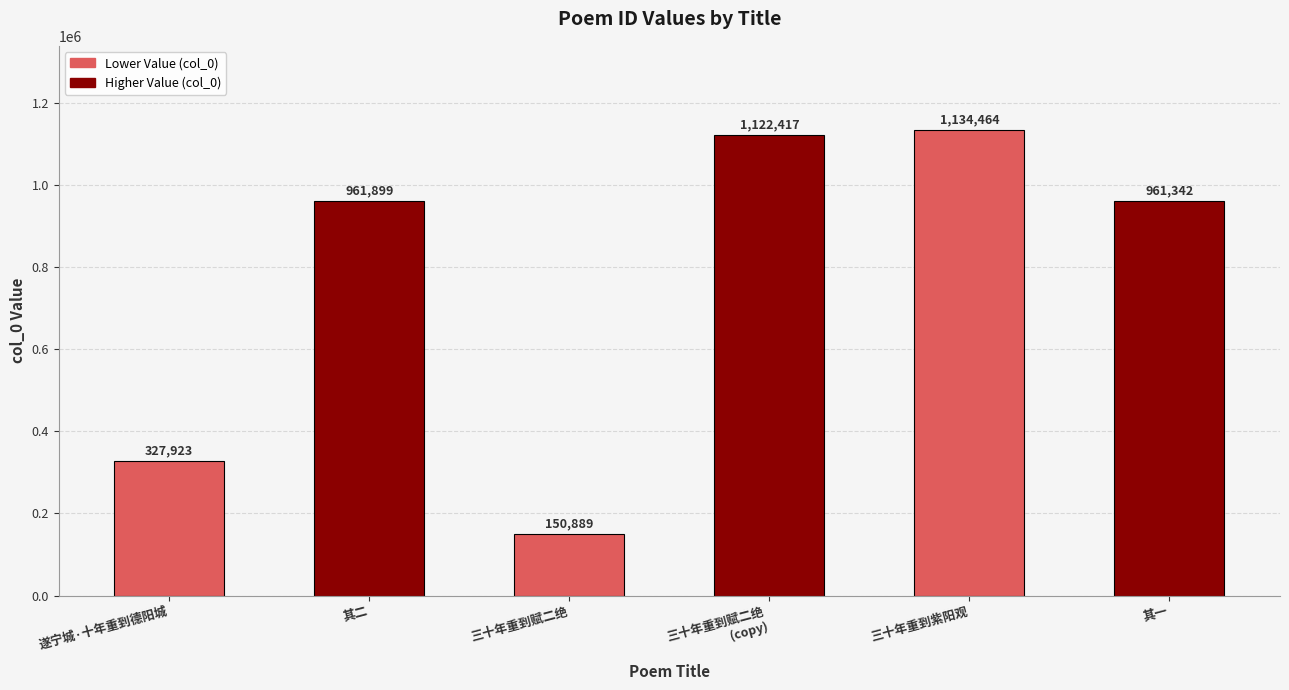

Which category has the lowest value across all series?

三十年重到赋二绝